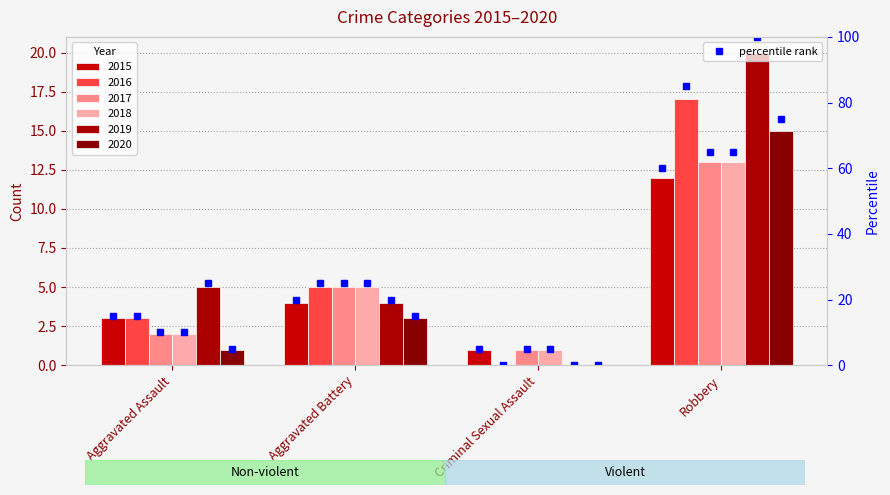

What is the spread (max minus min) of values at Criminal Sexual Assault?

1